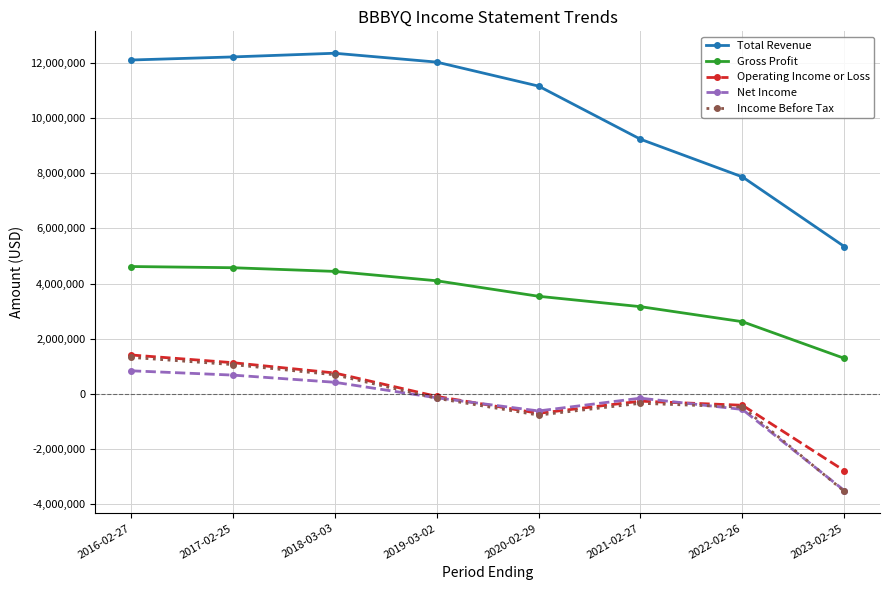

At which label does Net Income first exceed -137200?

2016-02-27